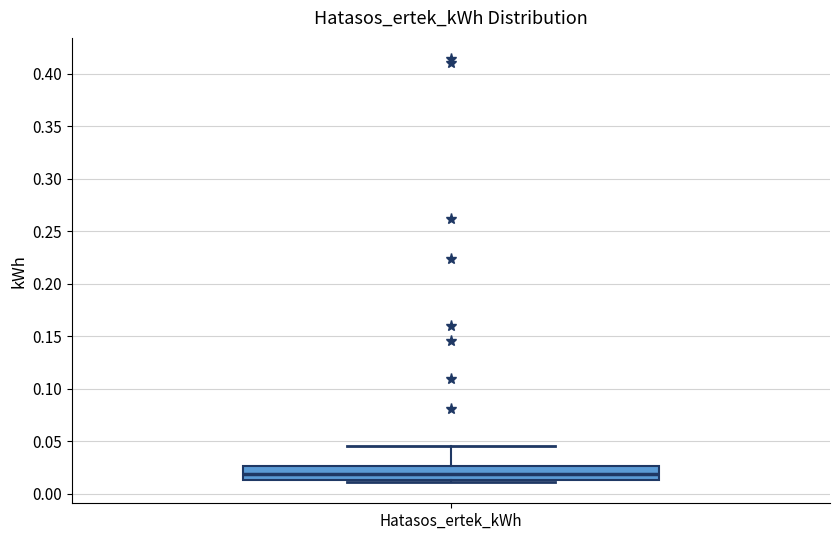

Transcribe this box plot: give where the median line is, the range the box spans, and where the two whiskers end, as read against the y-axis. The values are not printed on the chart, so give them approximately, as read against the axis.

median 0.020, box 0.015 to 0.025, whiskers 0.010 to 0.045